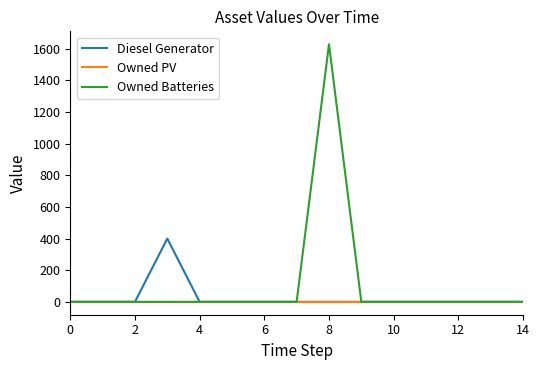

What is the greatest value displayed?

1629